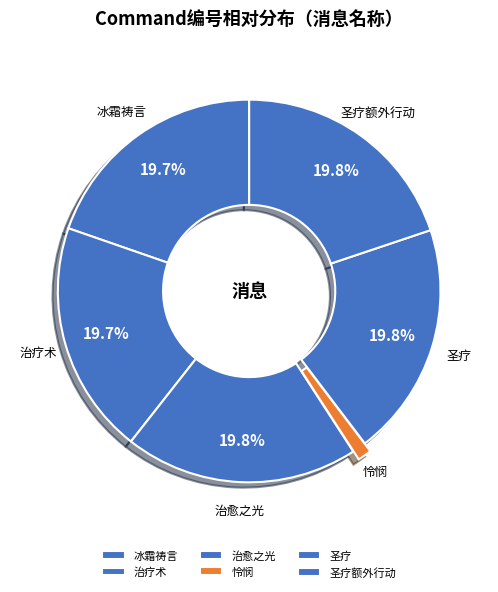

Does any single category account for the majority?

No